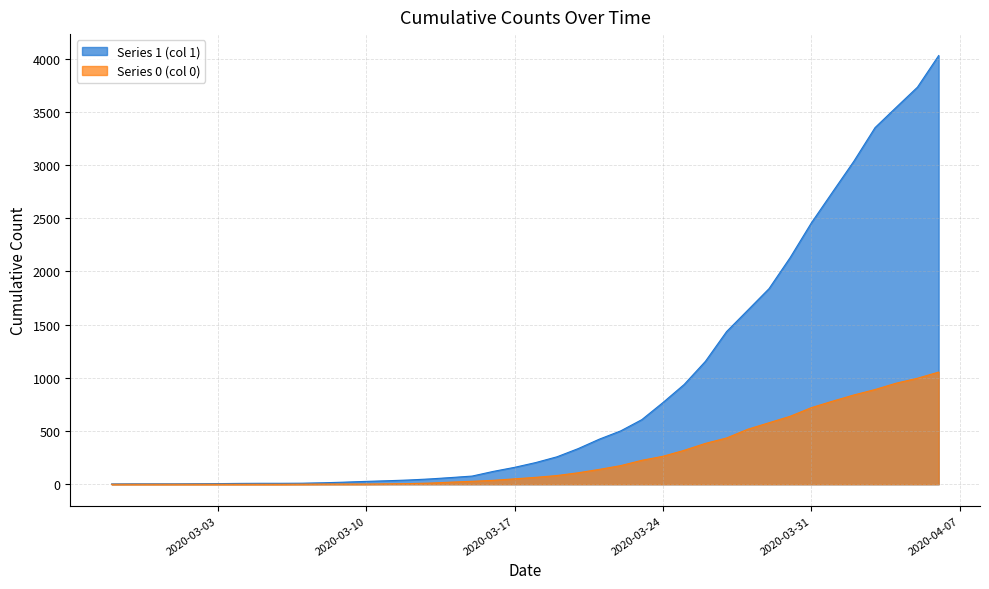

The value of Series 0 (col 0) at 2020-03-10 is 3. True or false?

False